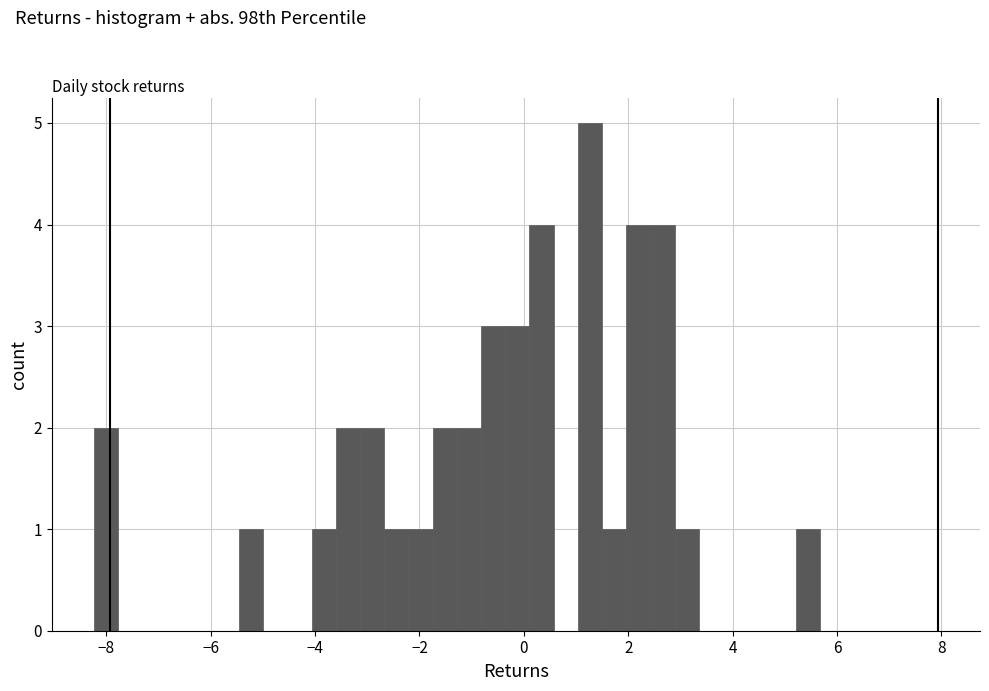

Around what value on the x-axis is the tallest bar? Give the approximate position of its centre, as read against the axis.

1.2